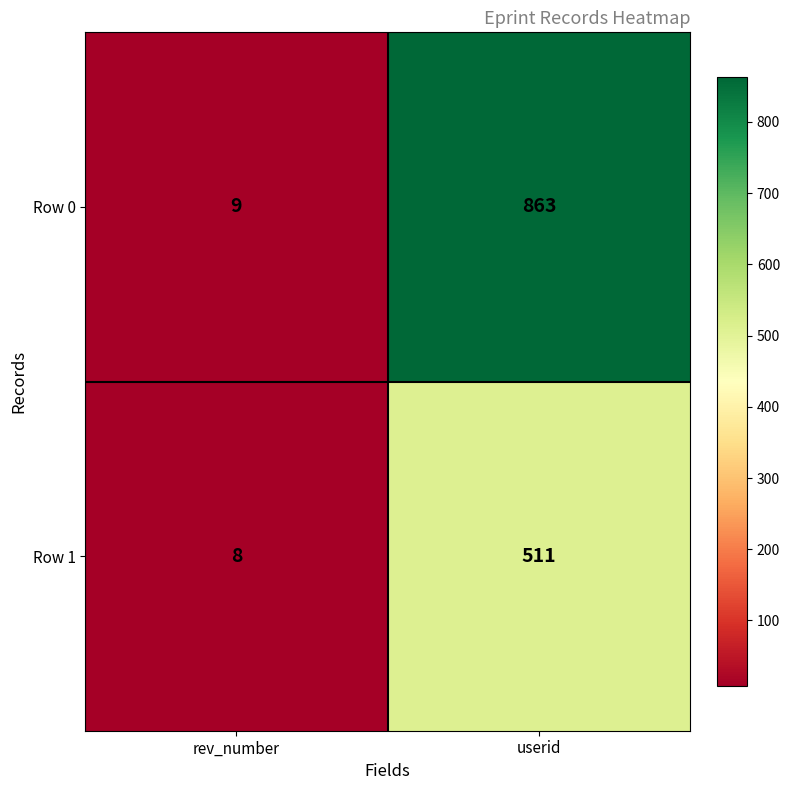

True or false: Row 1 has a value of 8 at rev_number.

True